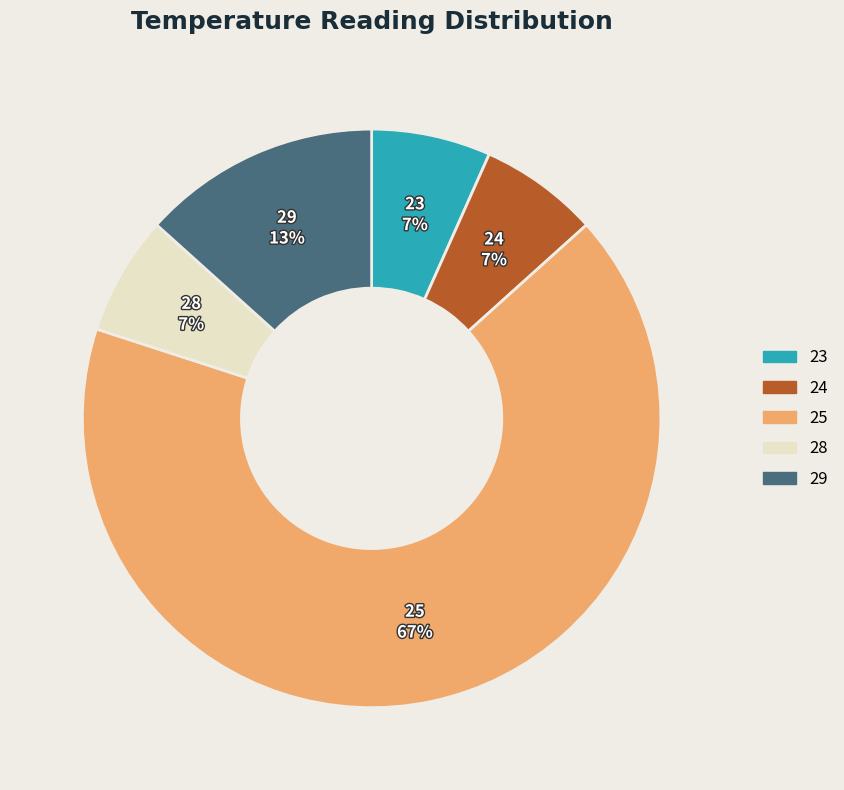

What is the ratio of the value at 24 to the value at 29?

0.5